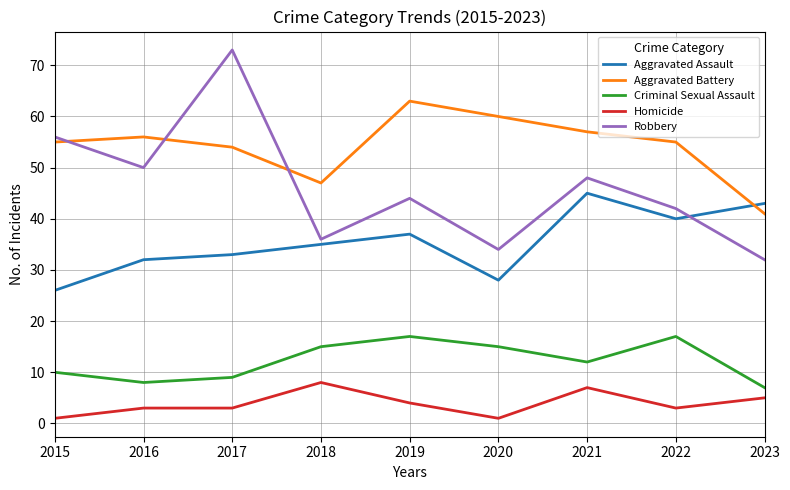

What is the minimum value shown in the chart?

1